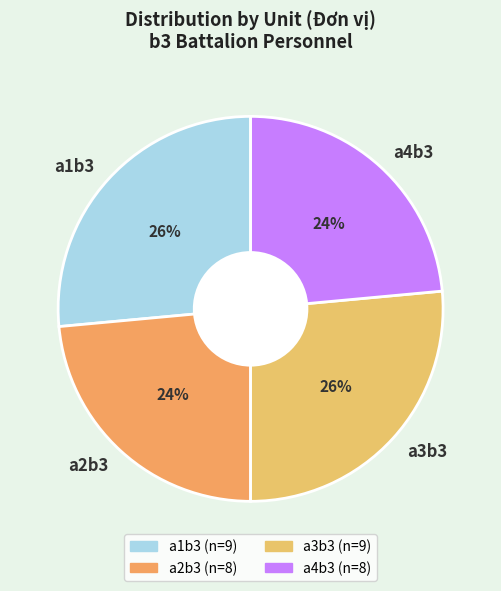

Is there any slice that represents more than half of the pie?

No